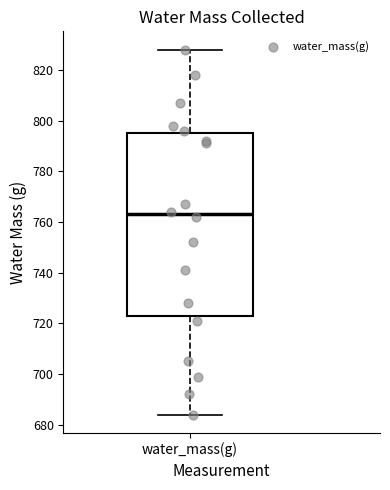

Where does the median line of the box for water_mass(g) sit on the y-axis? The values are not printed on the chart, so give them approximately, as read against the axis.

764